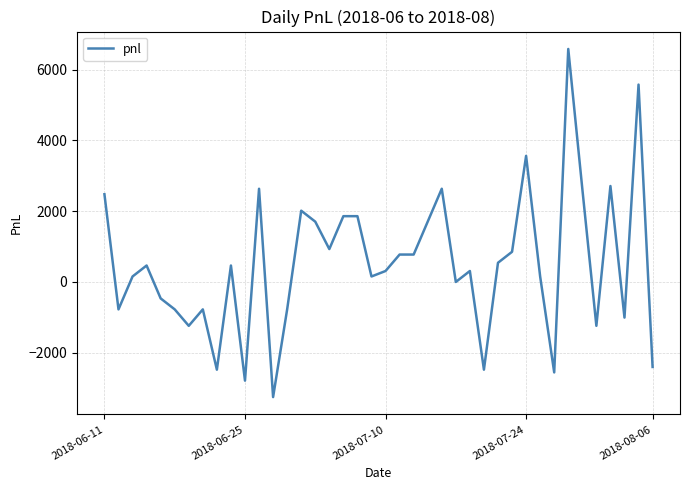

What is the difference between the maximum and minimum values?

9842.5